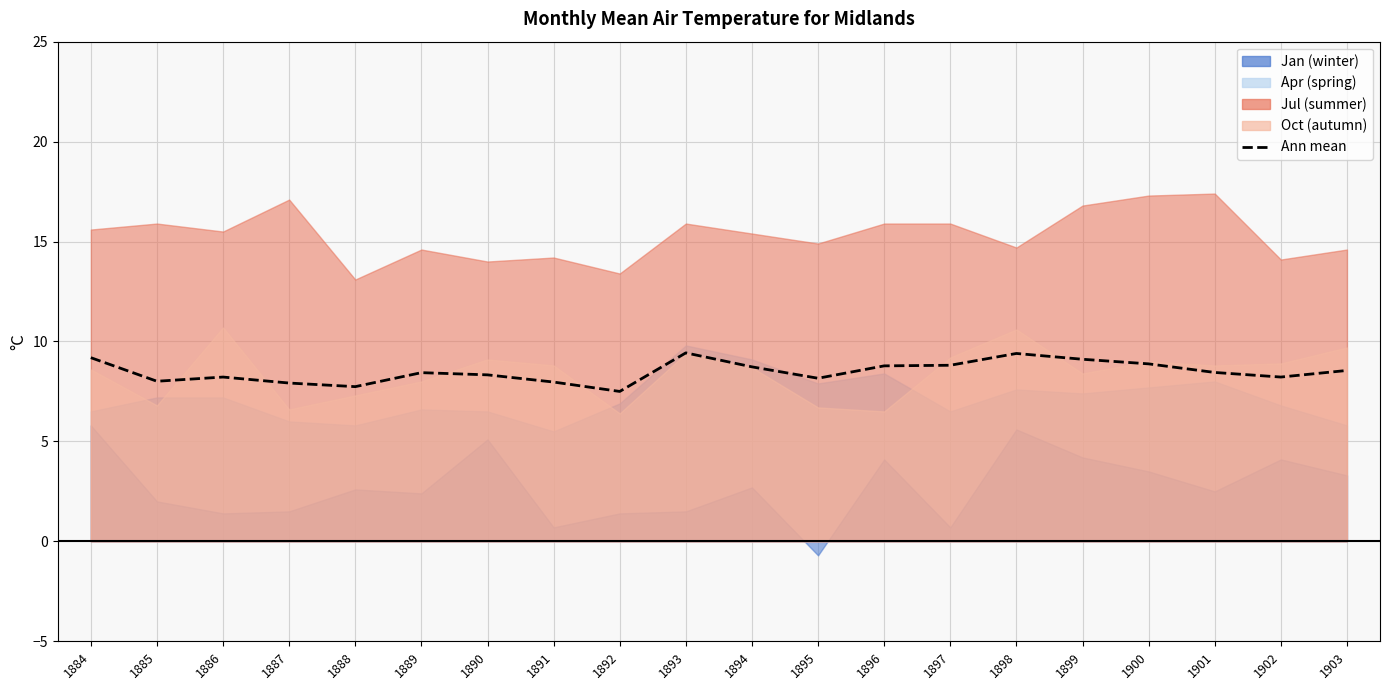

Which label corresponds to the largest value in the chart?

1893